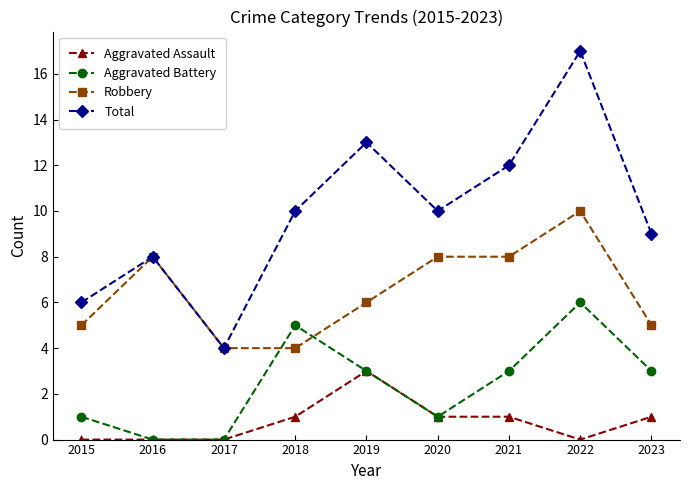

Reading left to right, what are all the values shown in this chart?

Aggravated Assault: 0	0	0	1	3	1	1	0	1
Aggravated Battery: 1	0	0	5	3	1	3	6	3
Robbery: 5	8	4	4	6	8	8	10	5
Total: 6	8	4	10	13	10	12	17	9